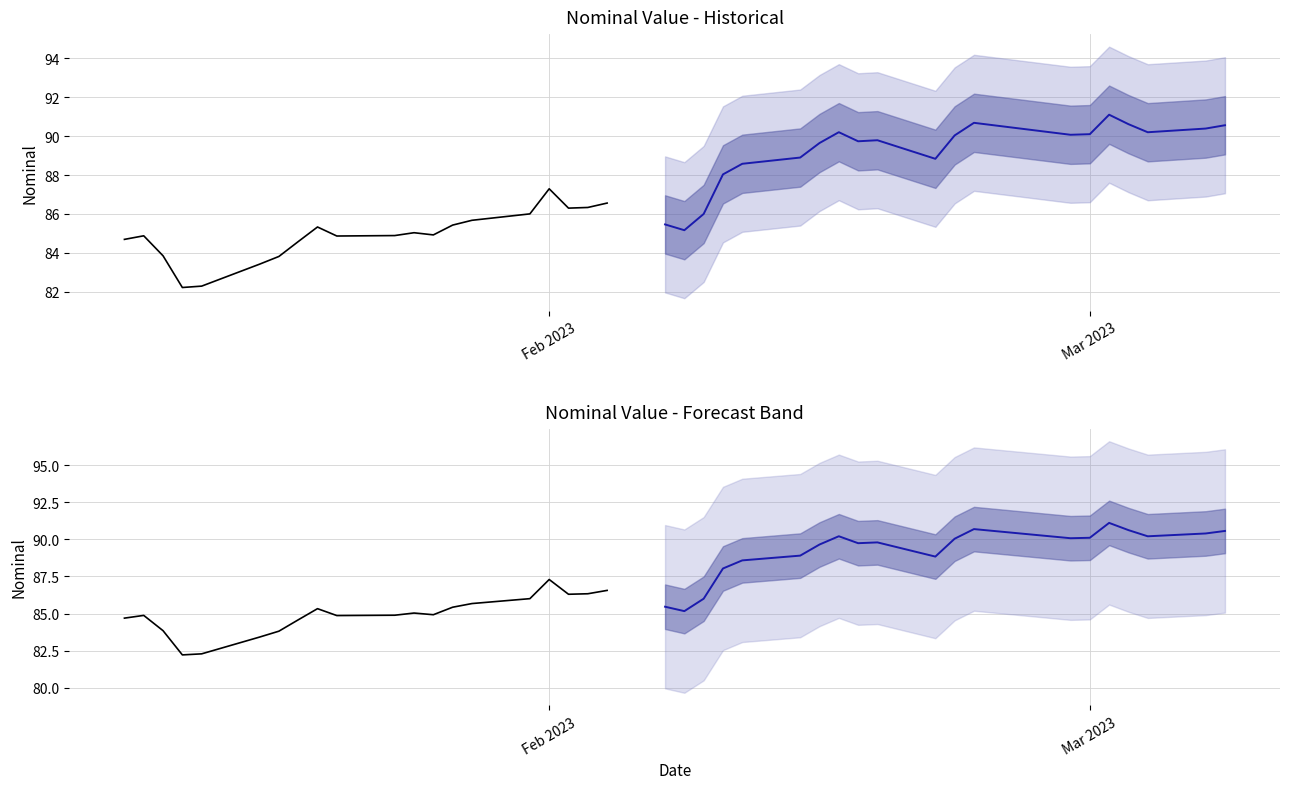

True or false: forecast and nominal intersect in this chart.

False